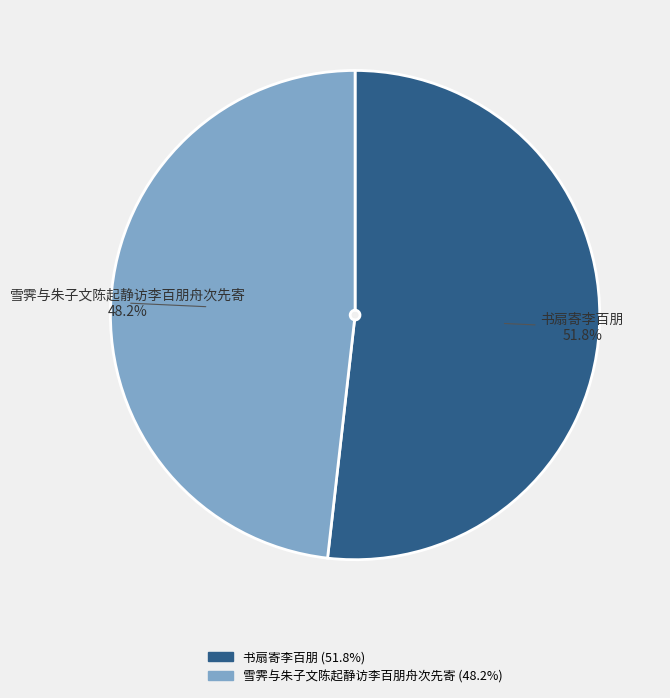

How many slices are in this pie chart?

2